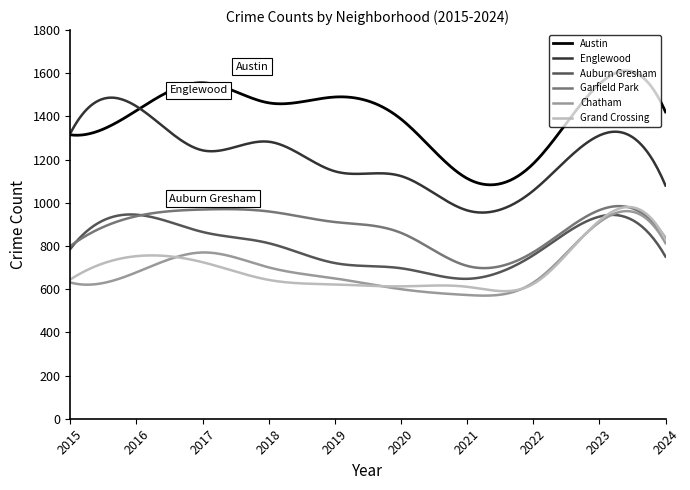

True or false: Chatham and Englewood cross at least once.

False